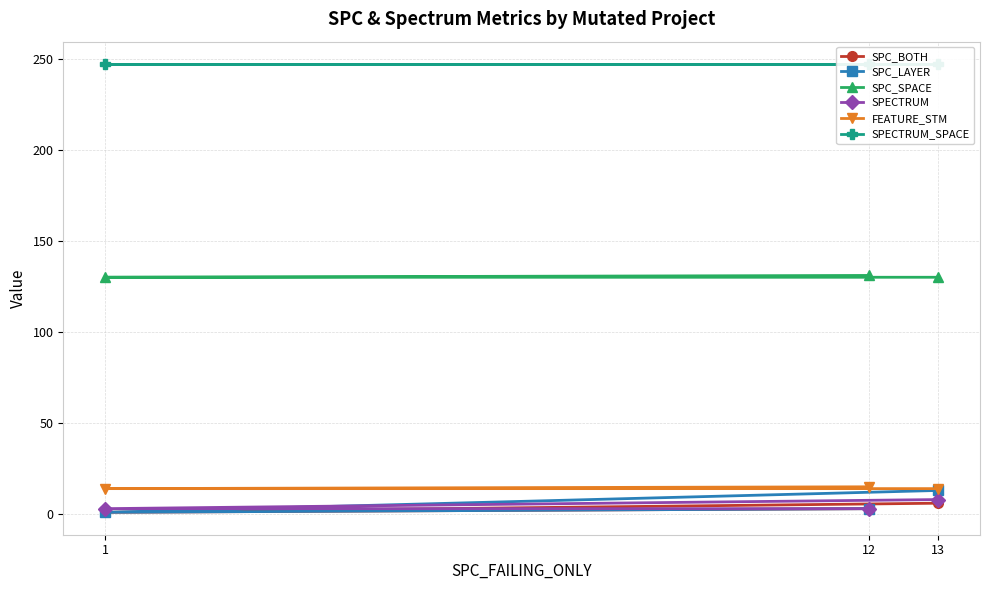

The SPC_BOTH series shows 6 at 13. True or false?

True